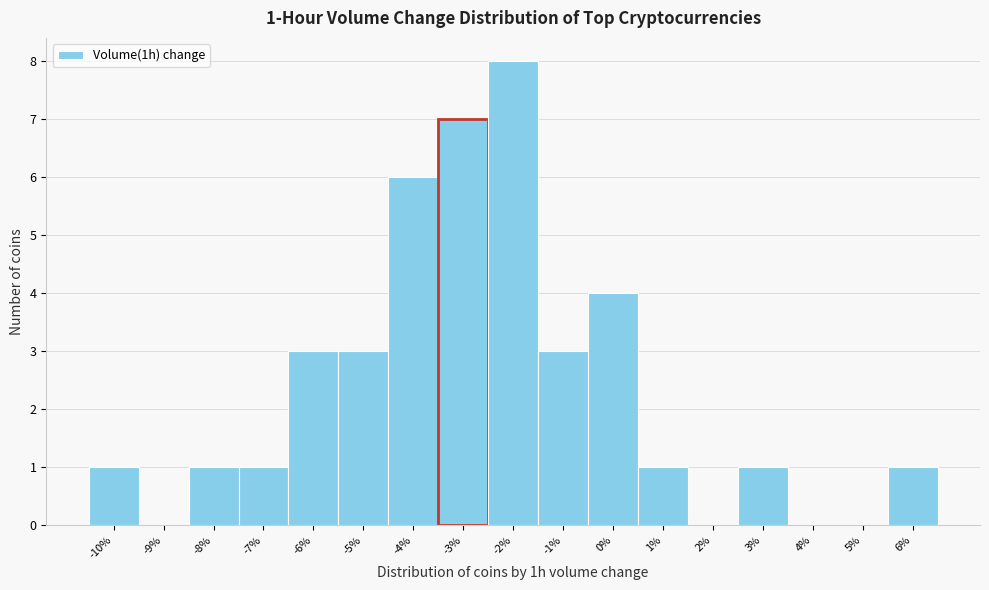

Reading left to right, what are all the values shown in this chart?

-10%=1	-9%=0	-8%=1	-7%=1	-6%=3	-5%=3	-4%=6	-3%=7	-2%=8	-1%=3	0%=4	1%=1	2%=0	3%=1	4%=0	5%=0	6%=1